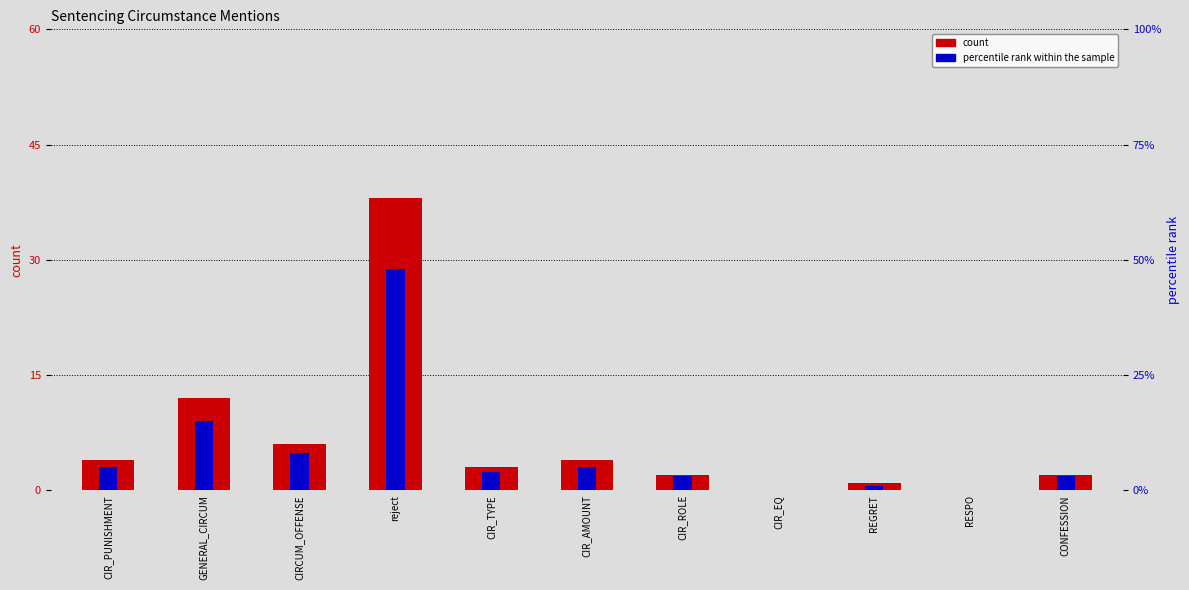

Count the number of data series in this chart.

2